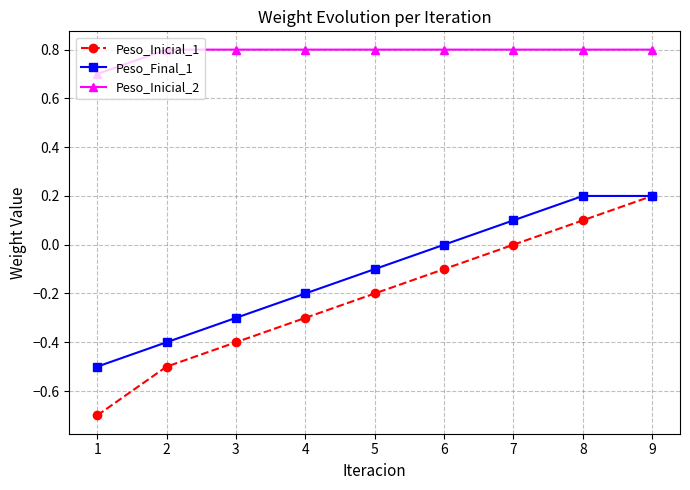

What is the maximum value for Peso_Inicial_2?

0.8